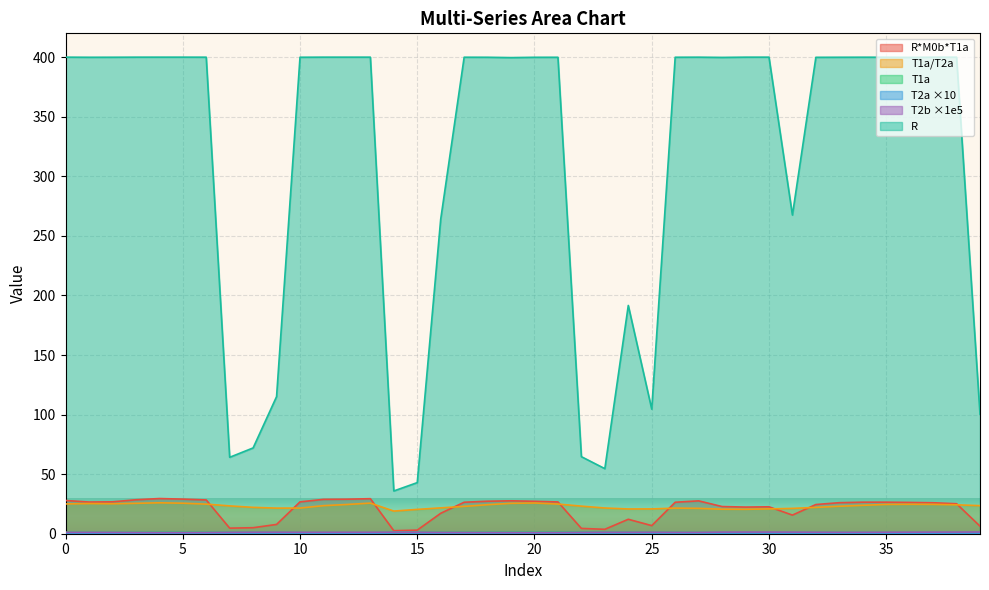

True or false: R and T2b cross at least once.

False